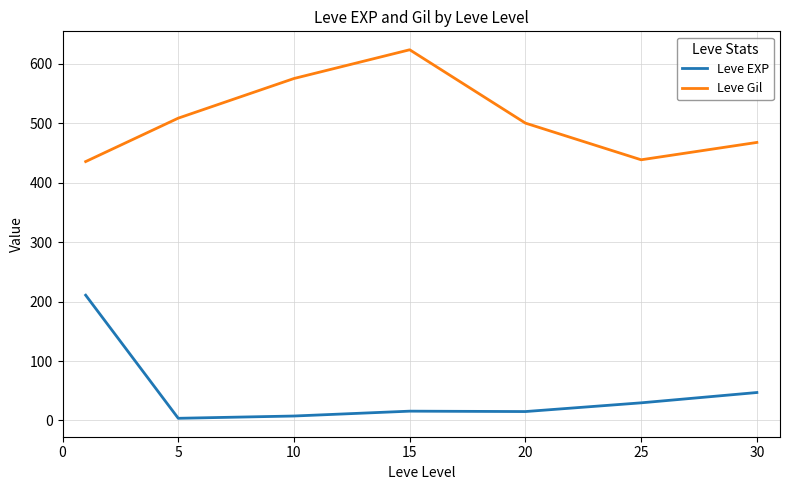

True or false: Leve Gil and Leve EXP intersect in this chart.

False